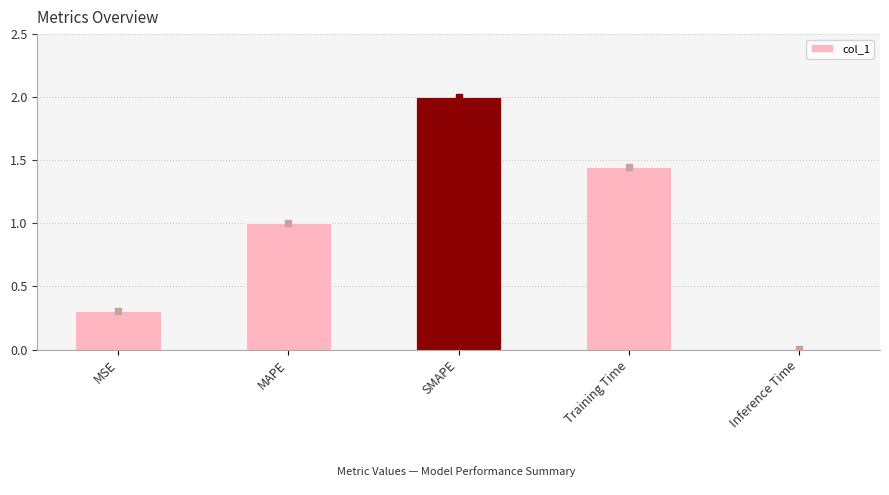

What is the maximum value shown in the chart?

2.0